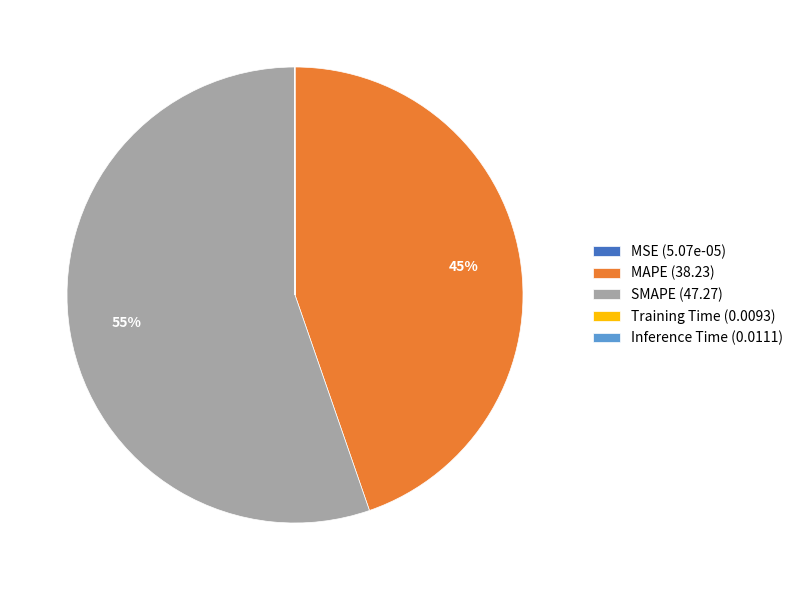

Is it true that MAPE is 45% of the pie?

True